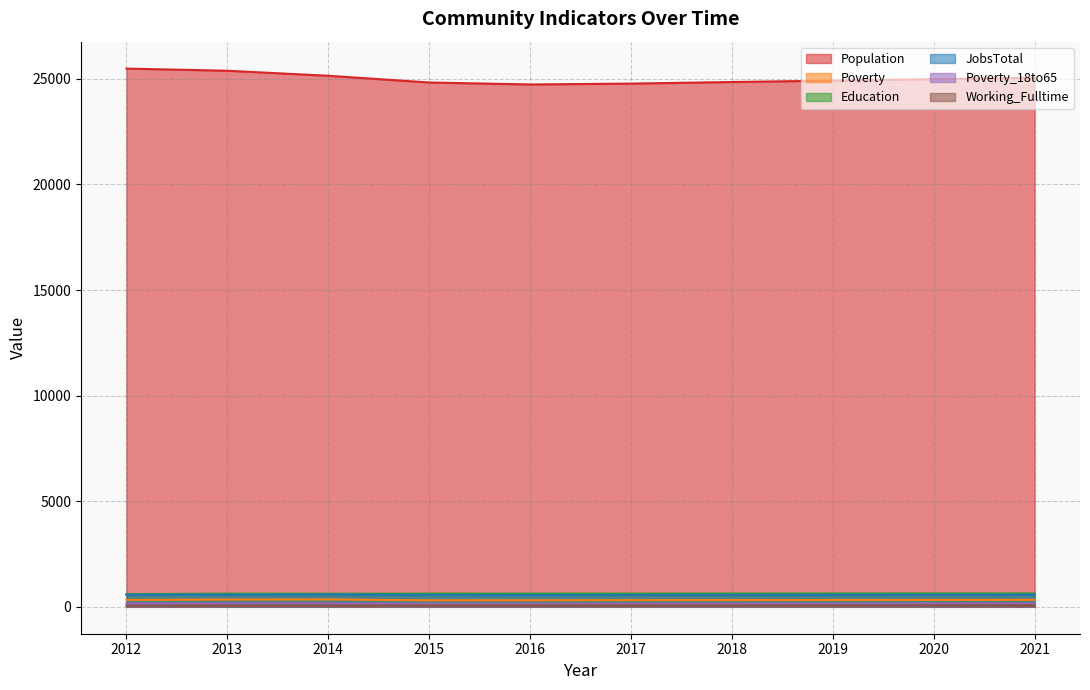

Which series has the largest total across all categories?

Population